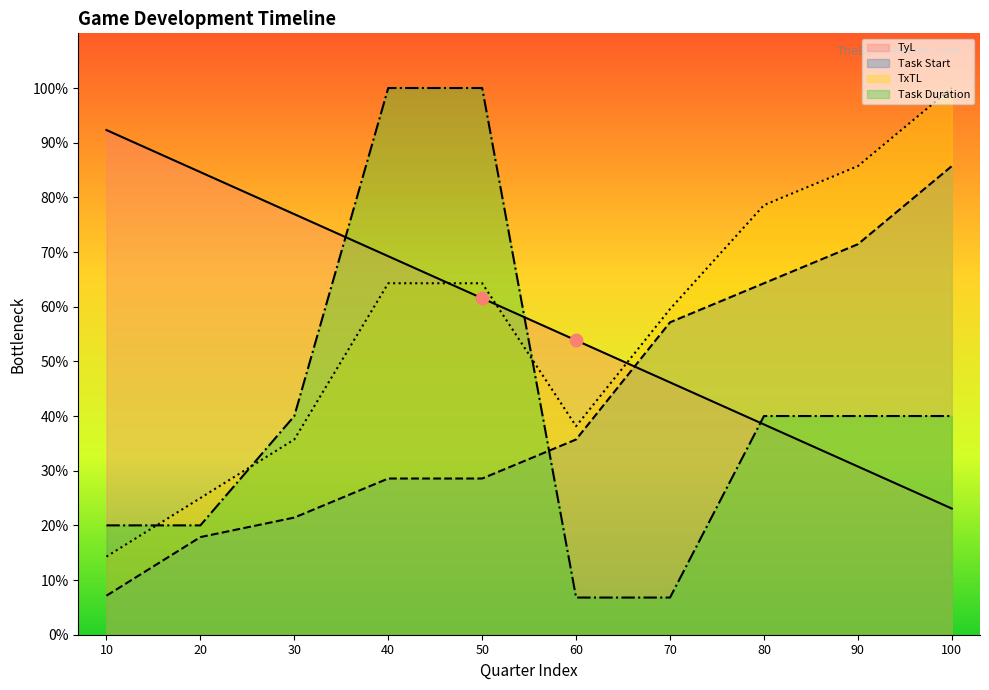

At how many categories does at least one series exceed 71?

8